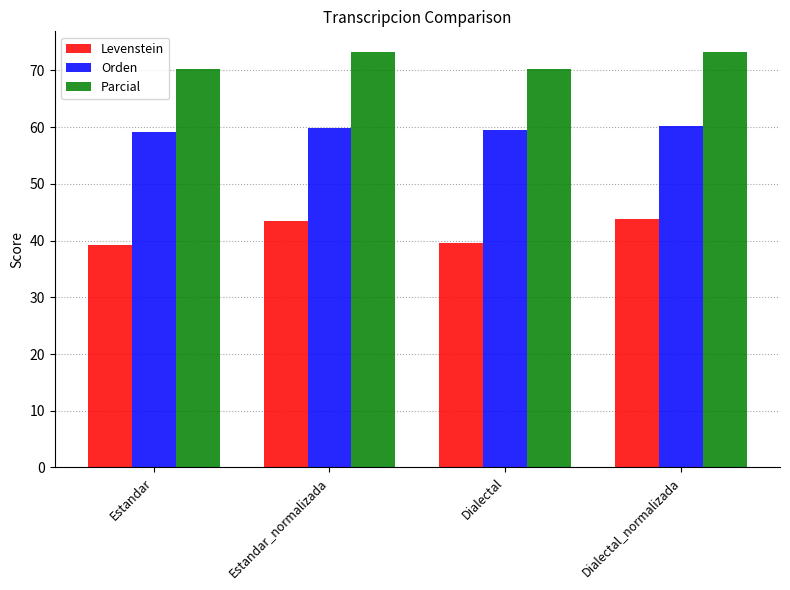

What value does the Parcial series have at Dialectal_normalizada?

73.2